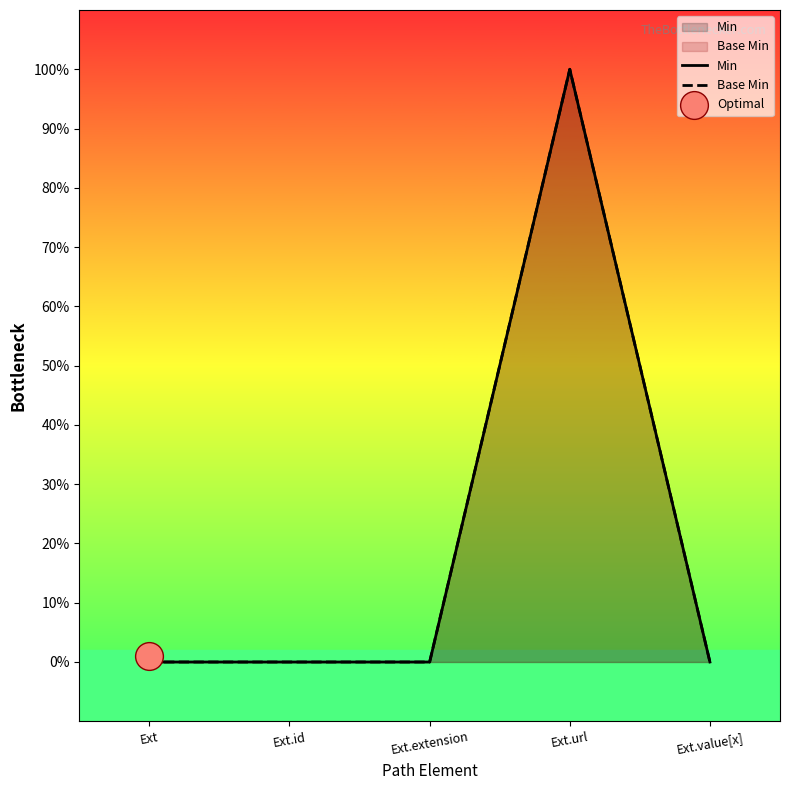

Which series reaches the maximum Y coordinate?

Min